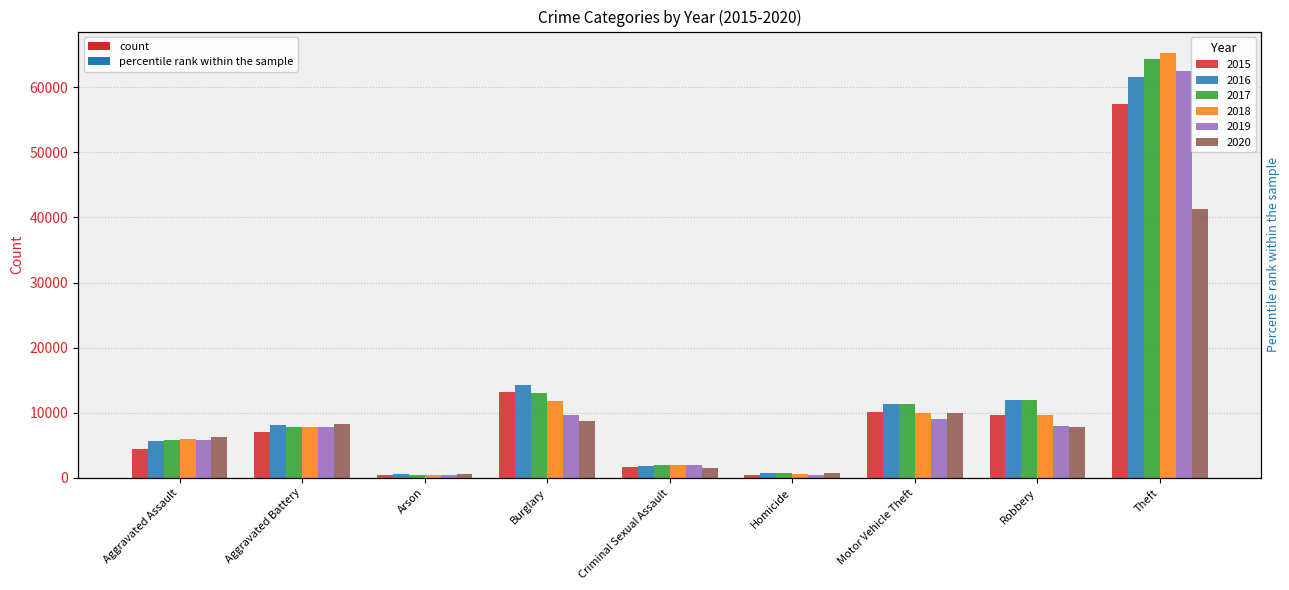

What is the average value of the 2018 series?

12600